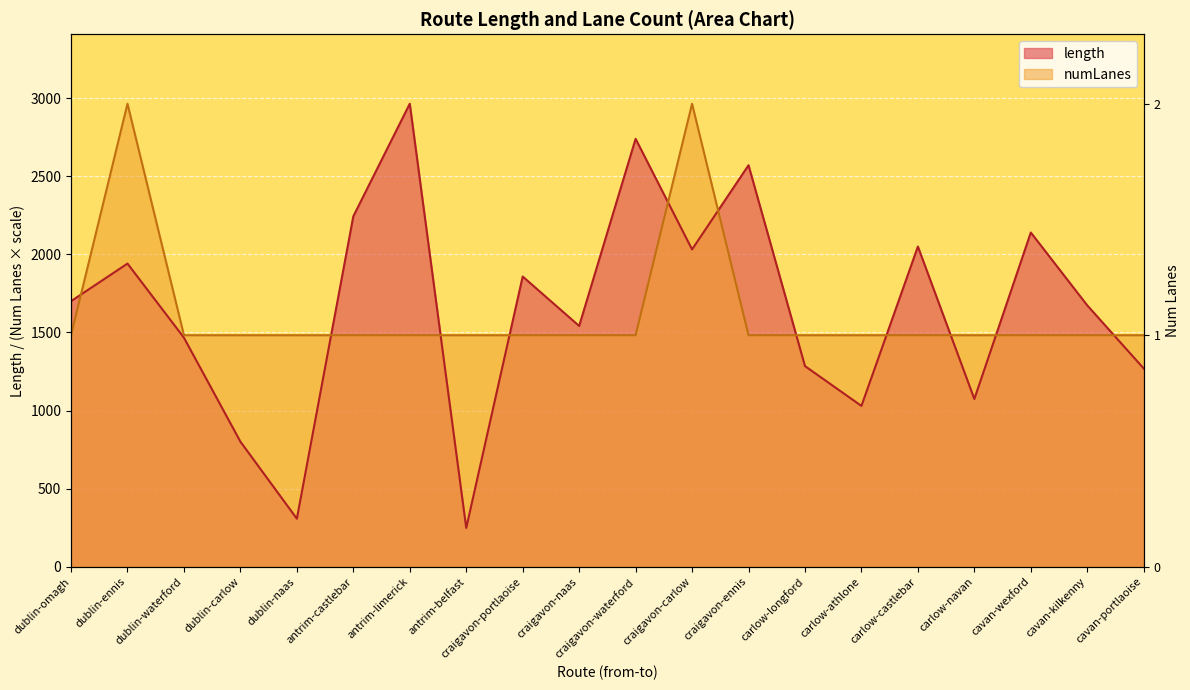

Which series has the largest total across all categories?

length